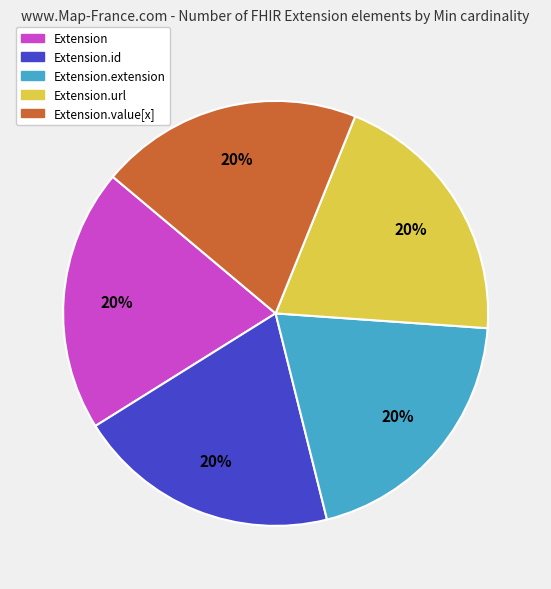

To the nearest percent, what is the average slice percentage?

20%